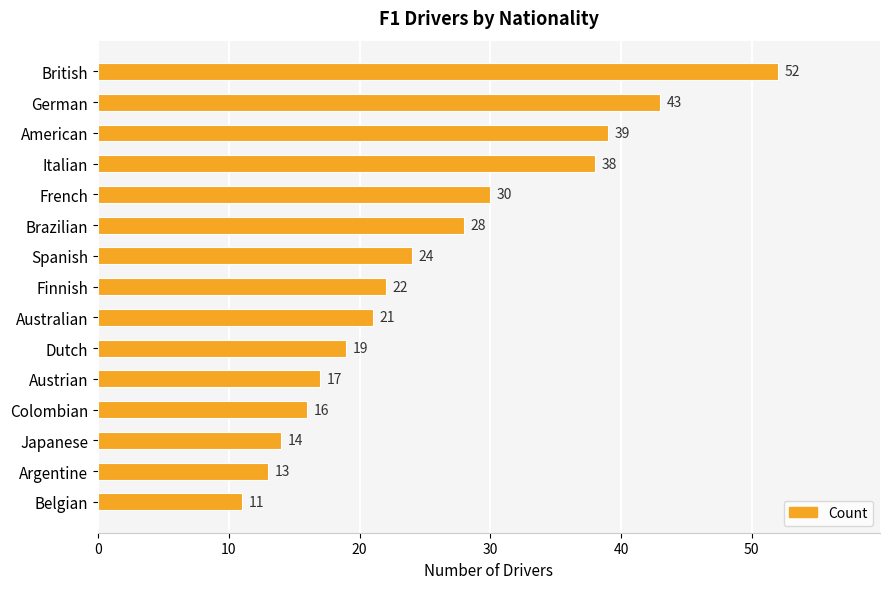

Which has a higher value, Dutch or Italian?

Italian